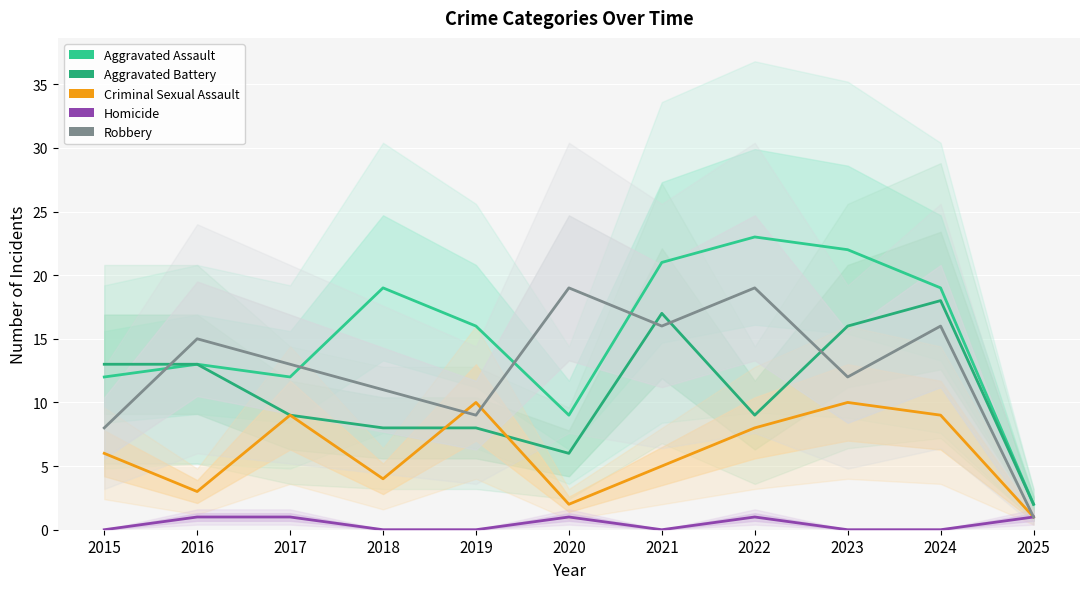

True or false: Aggravated Assault and Criminal Sexual Assault cross at least once.

False